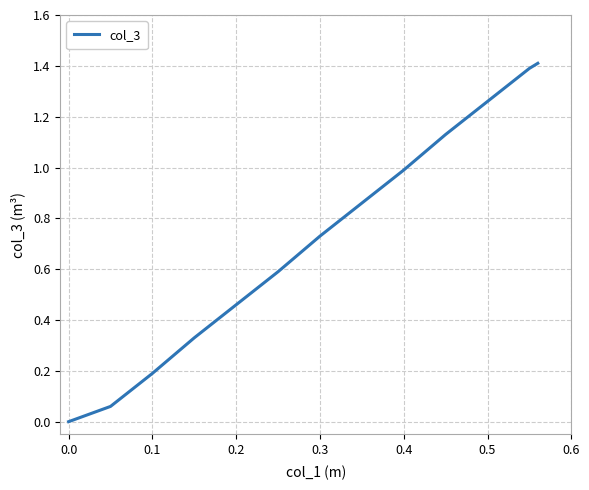

What is the maximum value shown in the chart?

1.4